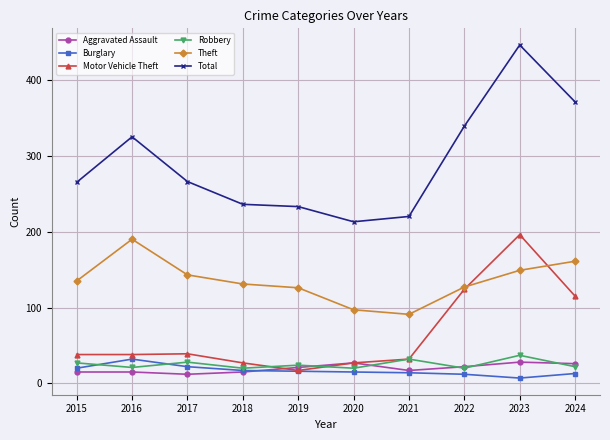

What is the maximum value shown in the chart?

446